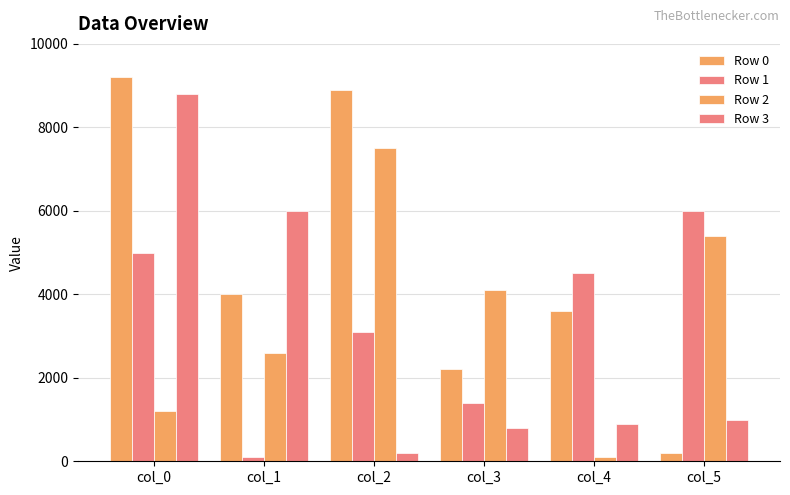

Is it true that Row 0 equals 3259 at col_3?

False